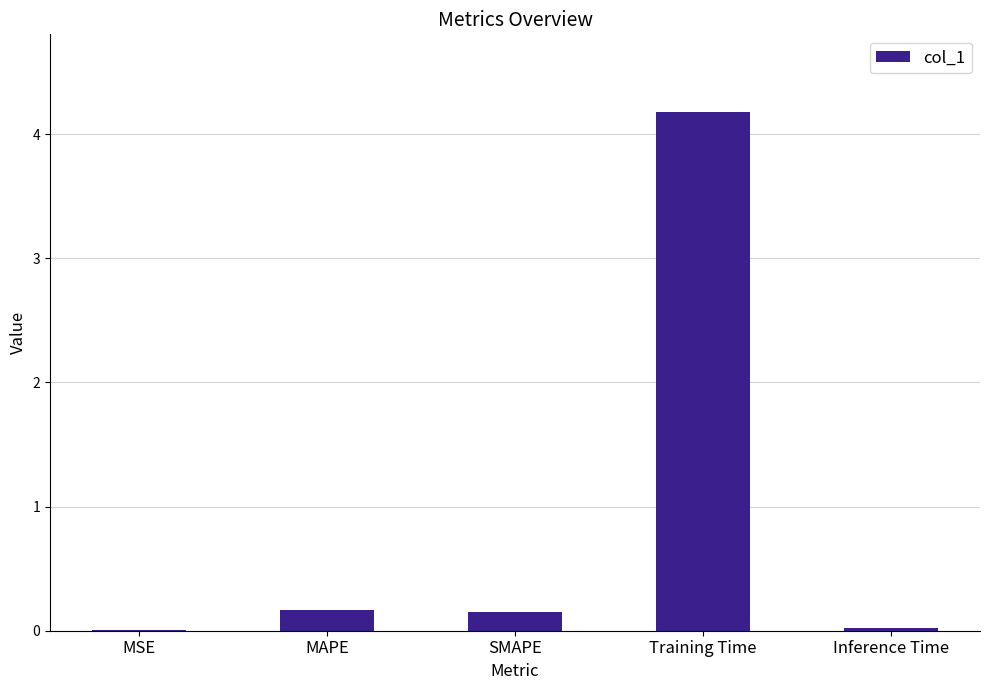

What is the sum of all values?

4.5